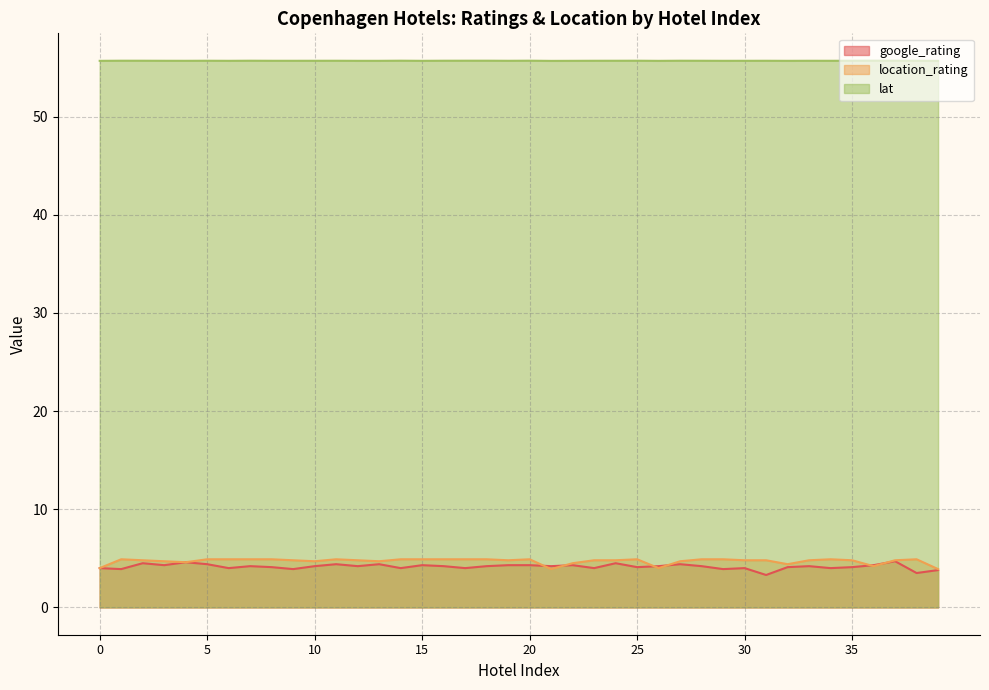

What is the total value across all series at 2?

65.0